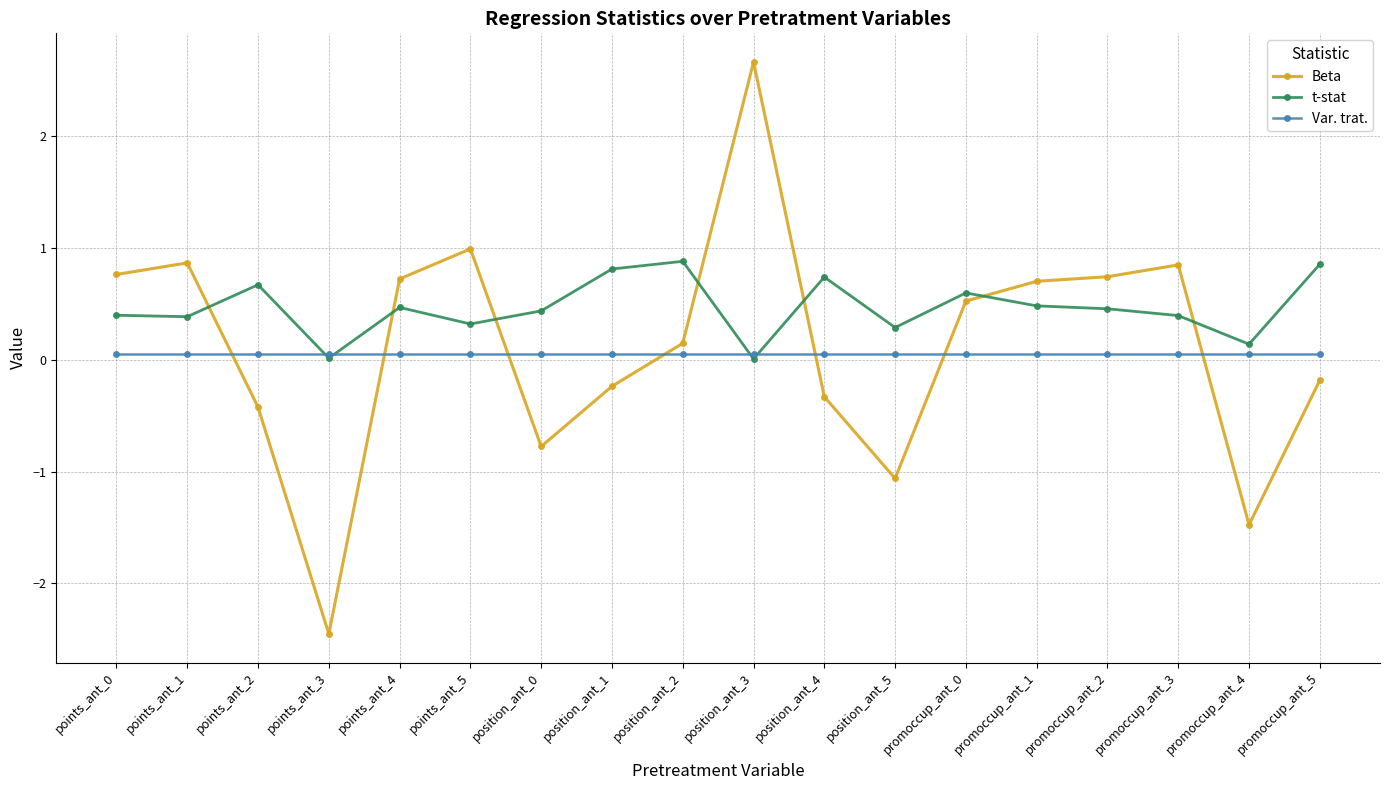

Where is the first local minimum for Beta?

points_ant_3